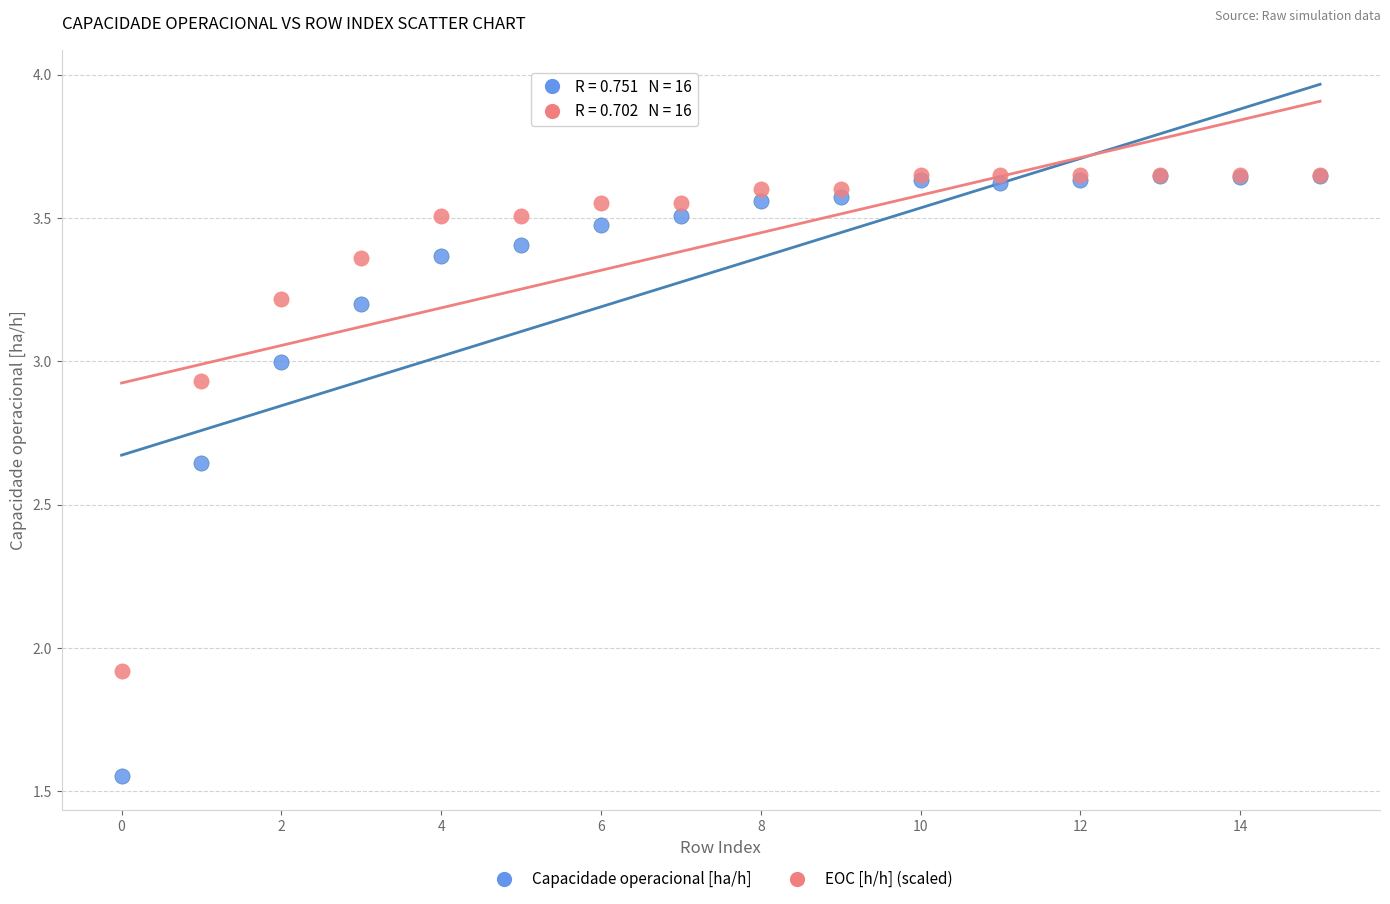

Across all series, what Y value is closest to 2?

1.9